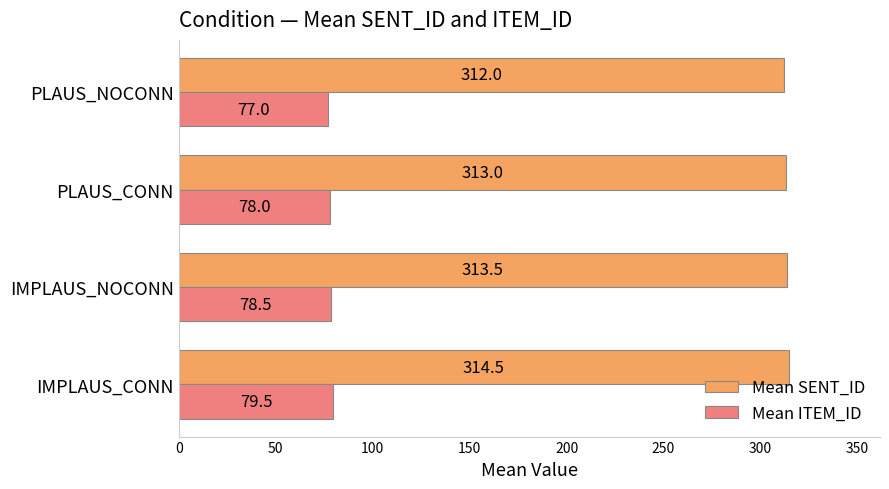

What is the difference between the highest and lowest values at PLAUS_NOCONN?

235.0